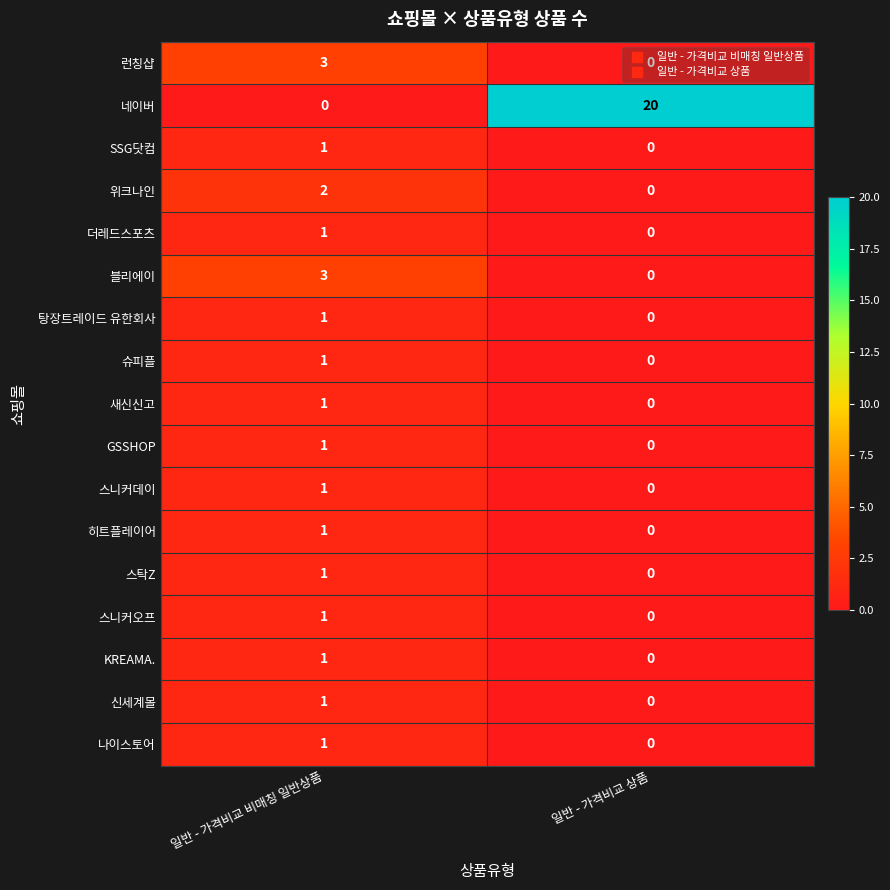

What is the difference between the 블리에이 values at 일반 - 가격비교 상품 and 일반 - 가격비교 비매칭 일반상품?

3